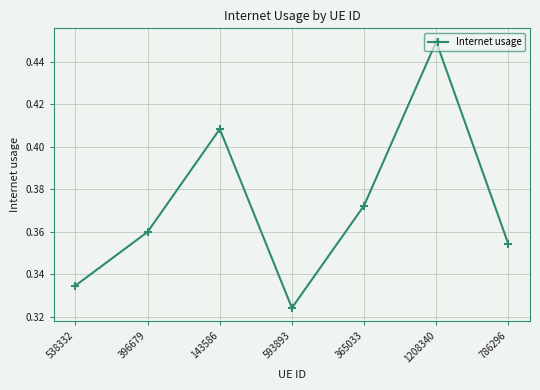

What is the sum of all values?

2.6